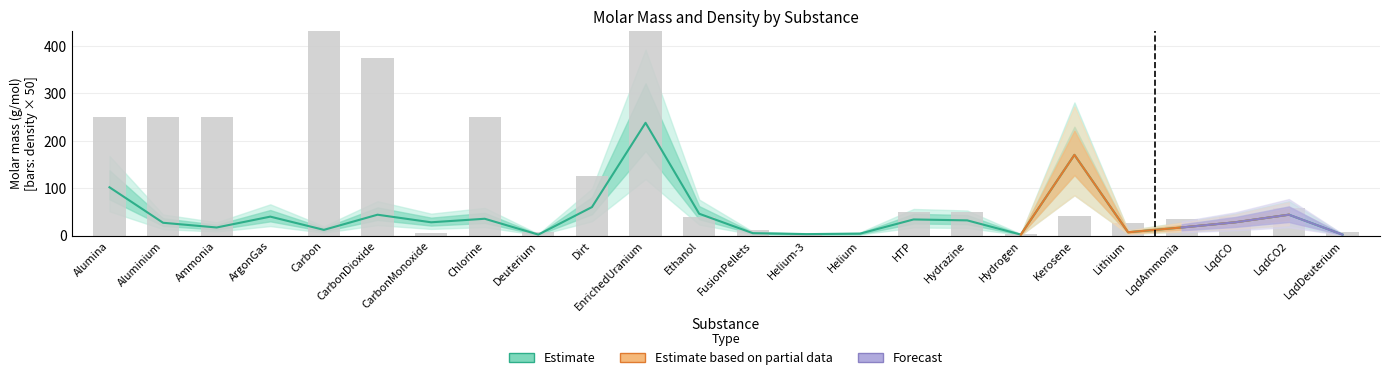

Where is Density (kg) nearest to the value 274?

Alumina